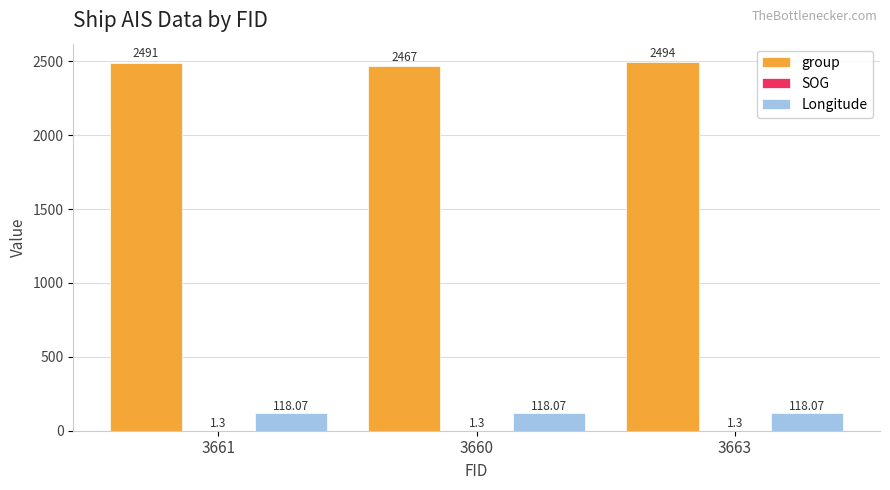

Is the value of Longitude at 3661 greater than the value of group at 3663?

No